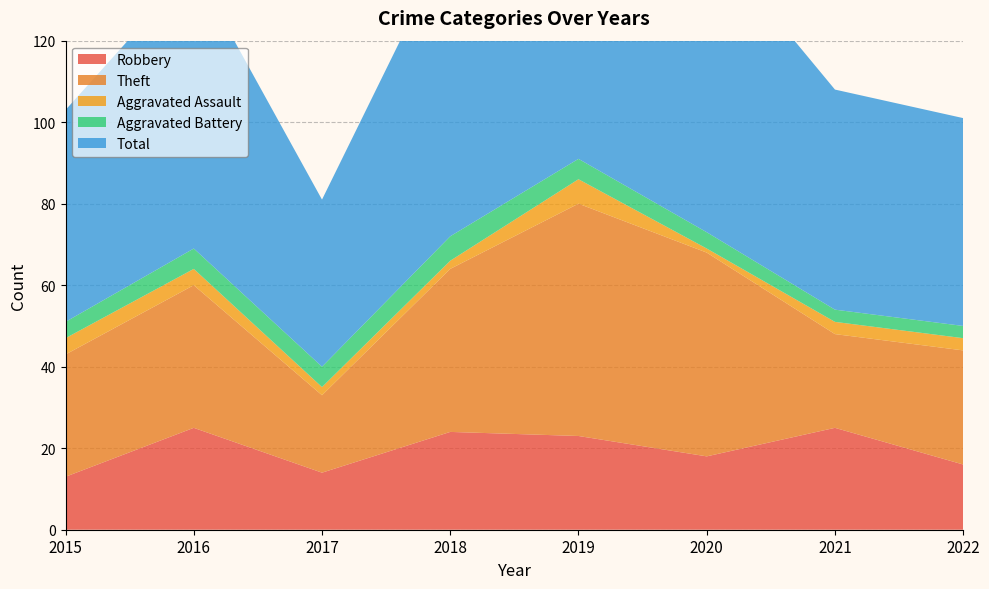

Reading left to right, list all the values displayed in this chart.

Robbery: 13	25	14	24	23	18	25	16
Theft: 30	35	19	40	57	50	23	28
Aggravated Assault: 4	4	2	2	6	1	3	3
Aggravated Battery: 4	5	5	6	5	4	3	3
Total: 52	69	41	73	91	73	54	51